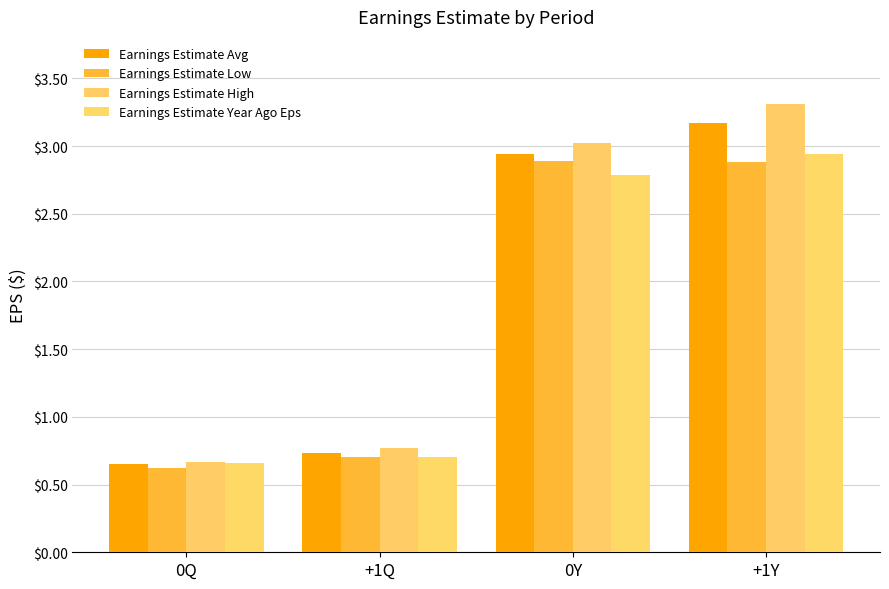

At which label does Earnings Estimate Avg first exceed 2?

0Y